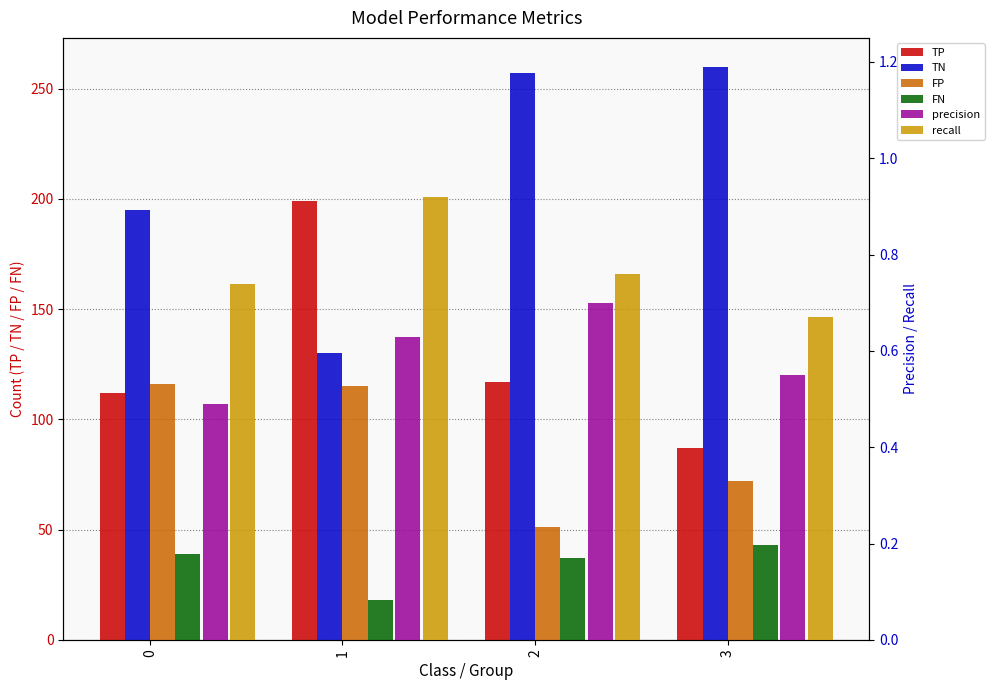

What is the sum of all FN values?

137.0